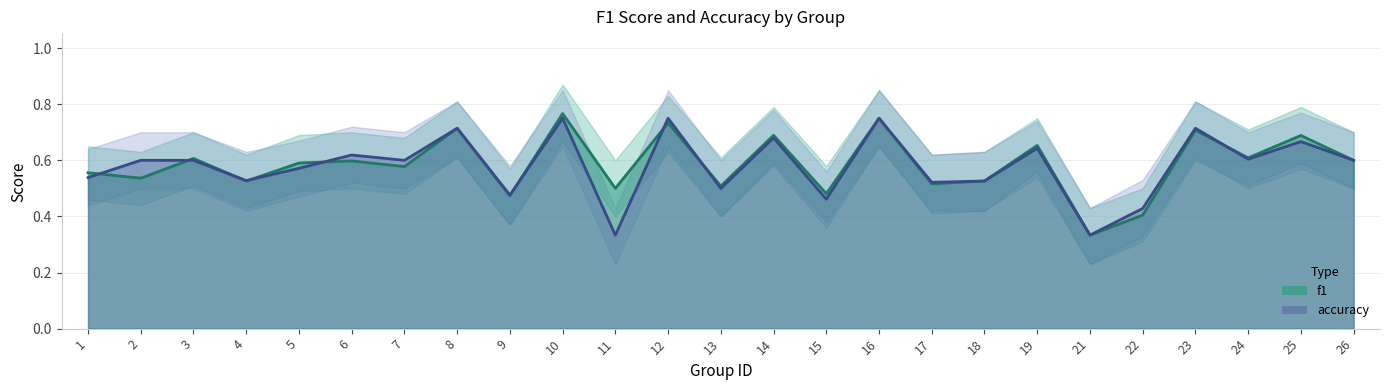

What is the average value of the f1 series?

0.6